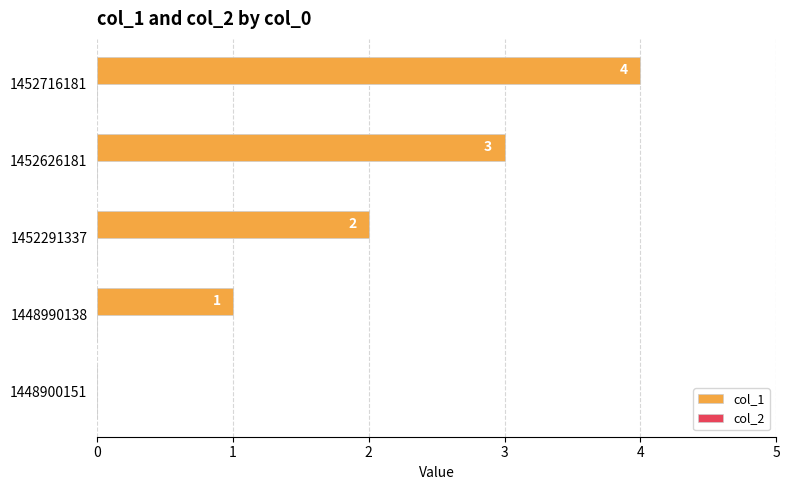

Where is the data nearest to the value 2?

1452291337